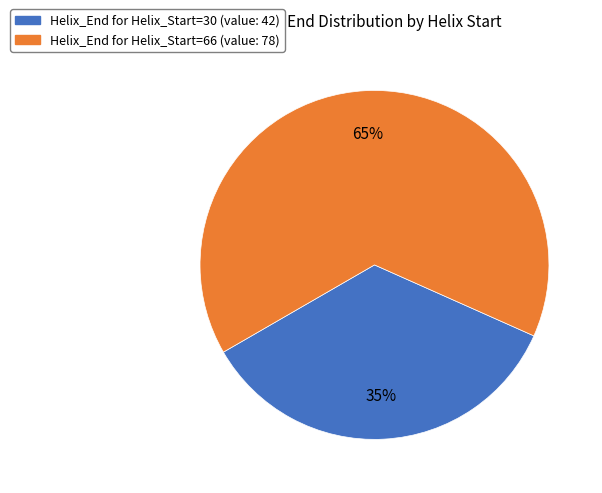

How many slices are in this pie chart?

2